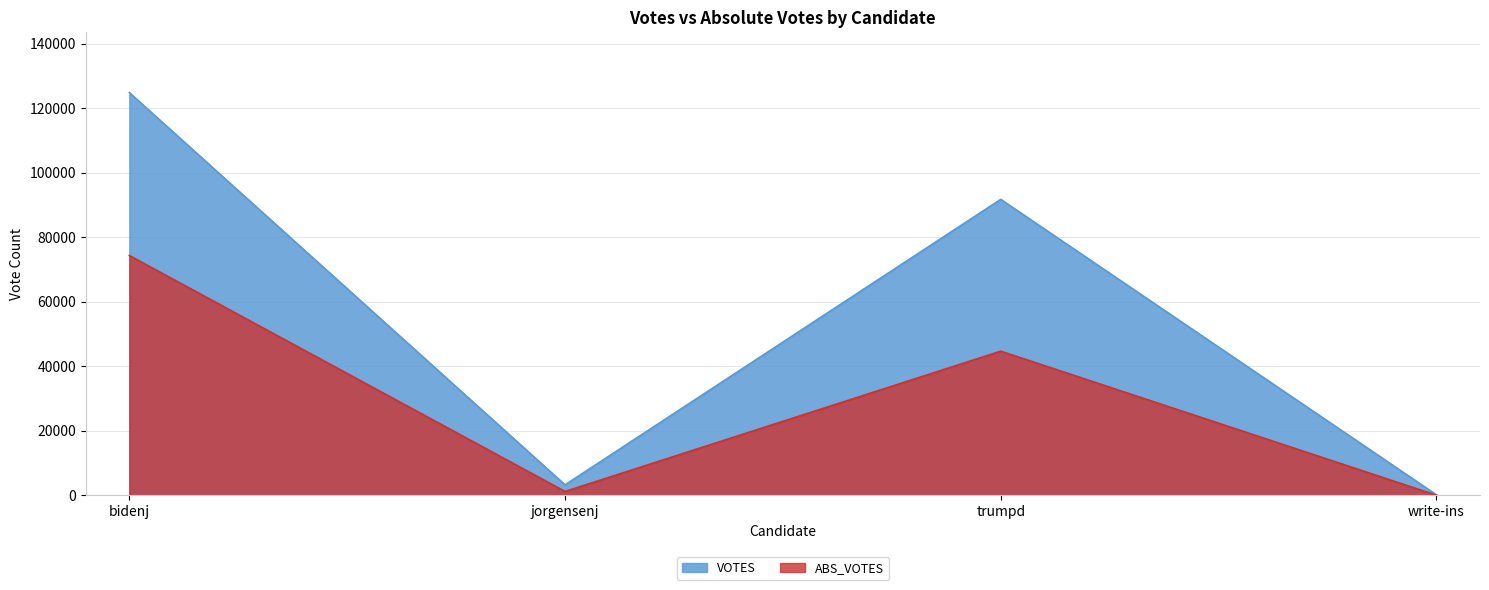

Reading left to right, transcribe all the data shown in this chart.

ABS_VOTES: bidenj=74343	jorgensenj=1157	trumpd=44674	write-ins=0
VOTES: bidenj=124870	jorgensenj=3212	trumpd=91760	write-ins=114